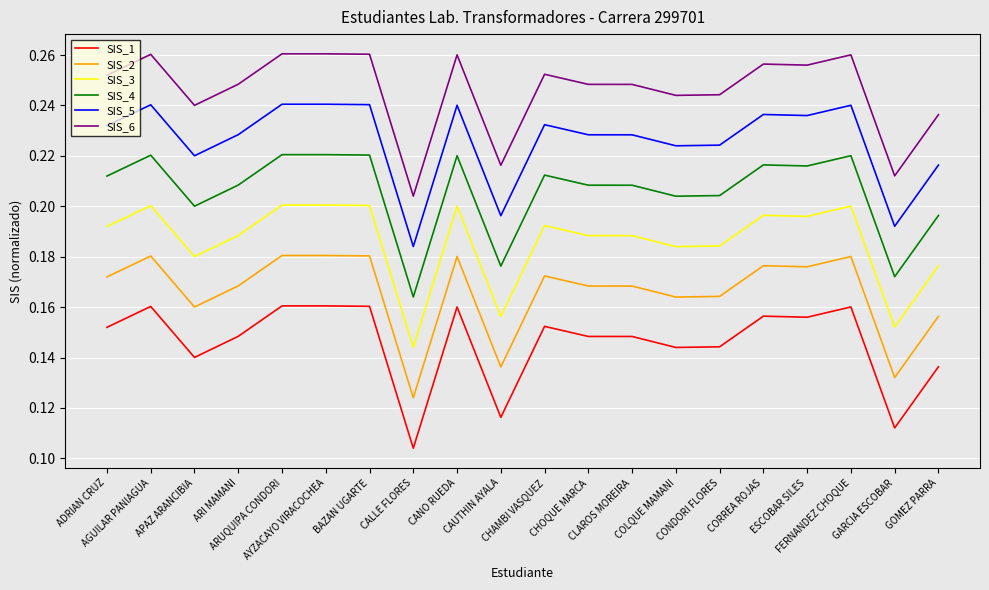

True or false: SIS_3 has more than 2 interior local peaks.

True